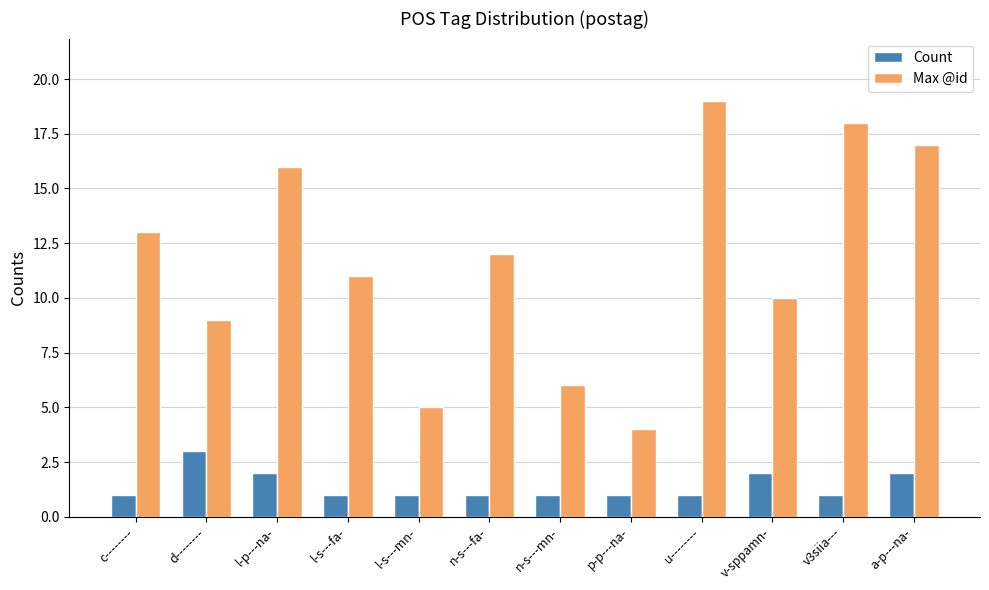

Rank the series at c-------- from highest to lowest value.

Max @id, Count